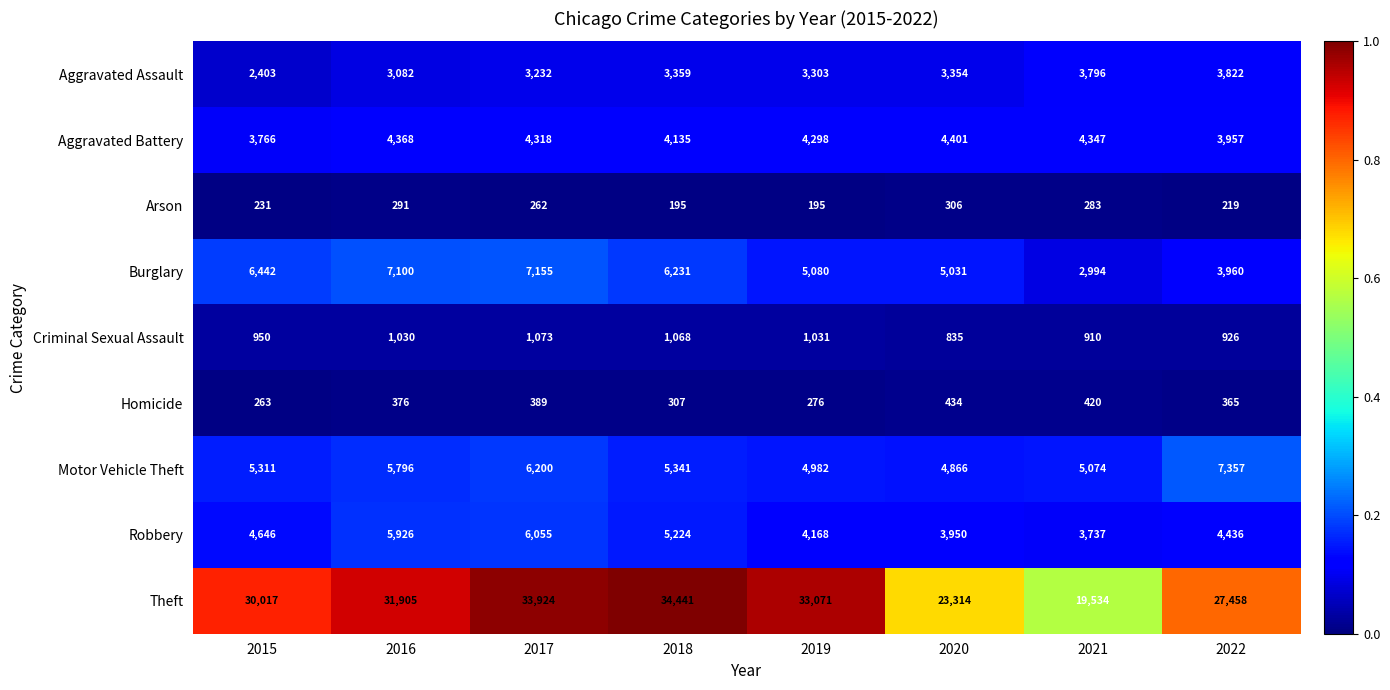

What is the spread (max minus min) of values at 2020?

23008